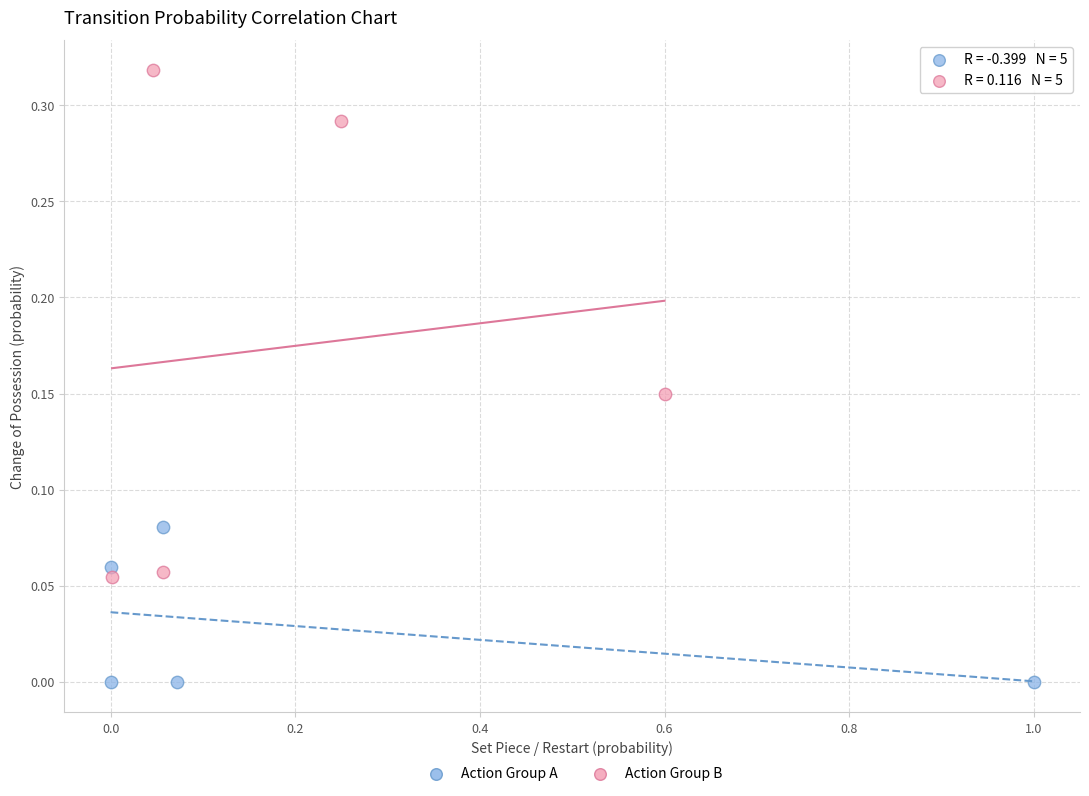

Which series contains the highest Y value?

Action Group B